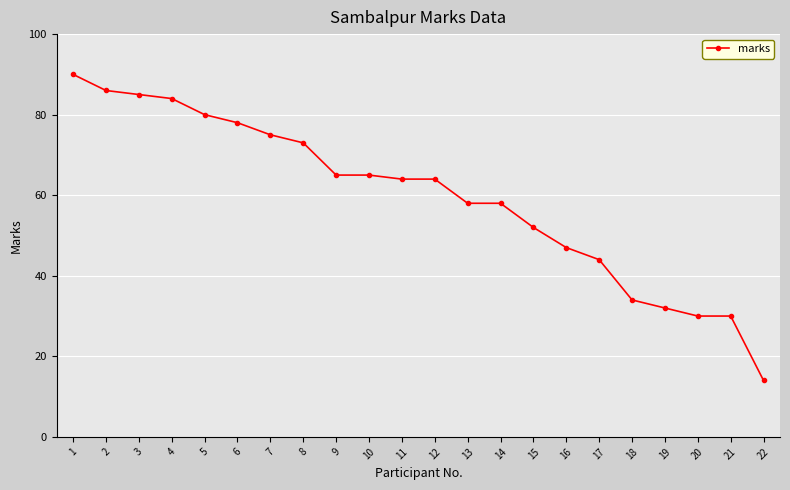

Reading right to left, transcribe all the data shown in this chart.

22=14	21=30	20=30	19=32	18=34	17=44	16=47	15=52	14=58	13=58	12=64	11=64	10=65	9=65	8=73	7=75	6=78	5=80	4=84	3=85	2=86	1=90